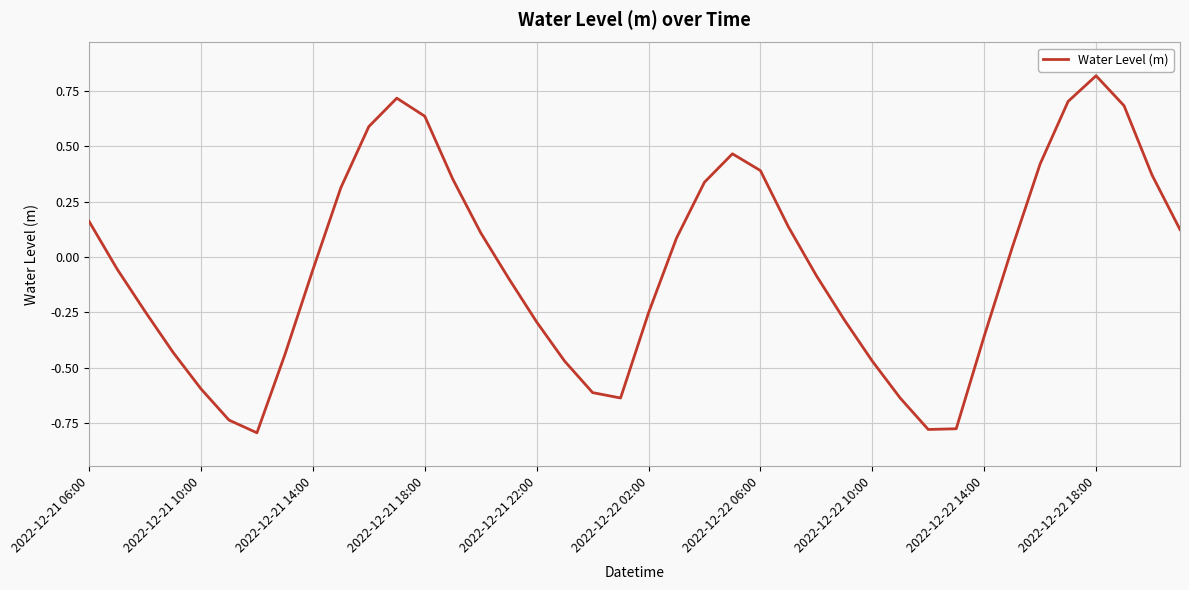

What is the greatest value displayed?

0.8